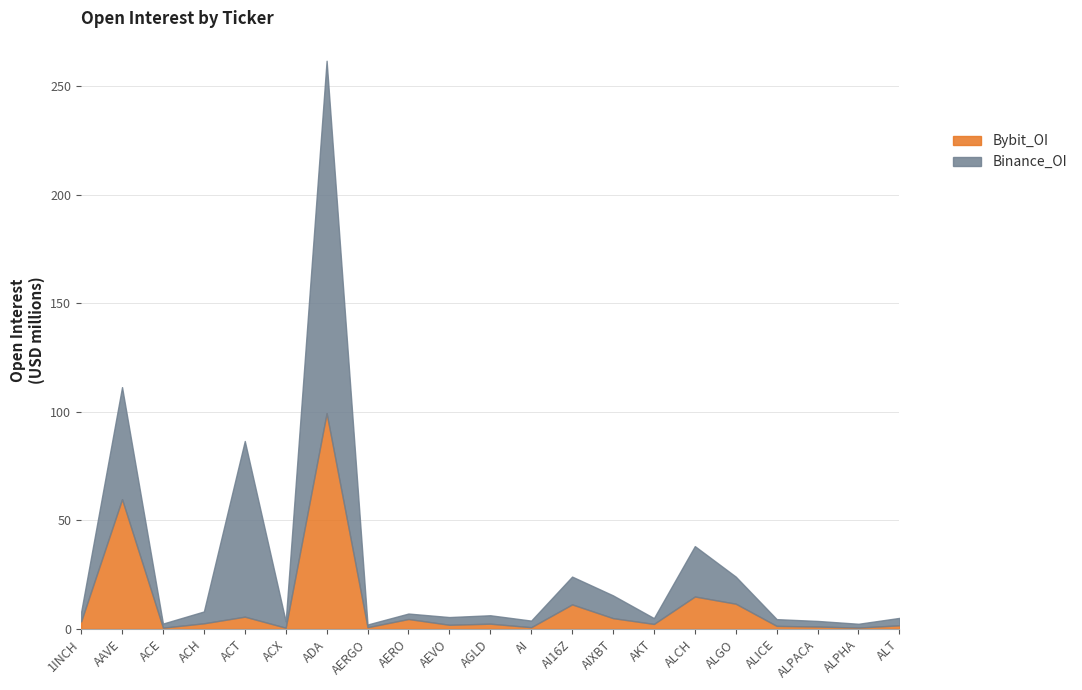

In Binance_OI, how many points are higher than both neighbors (excluding endpoints)?

7